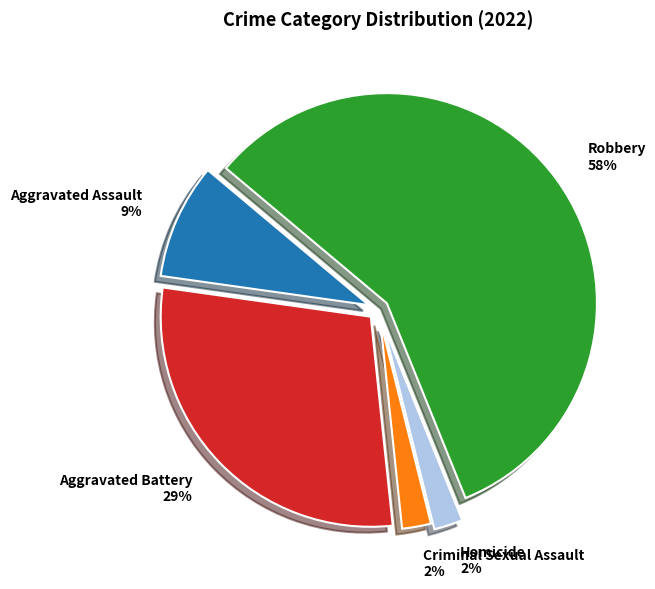

To the nearest percent, what is the combined percentage of Criminal Sexual Assault and Aggravated Assault?

11%